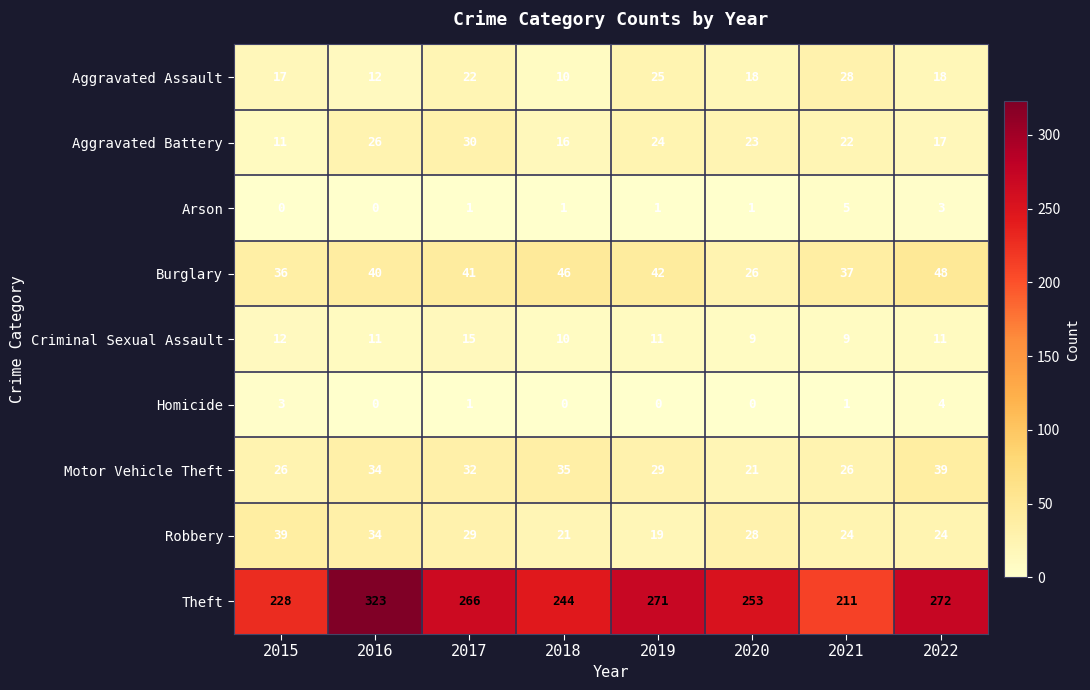

True or false: Aggravated Assault has a value of 9 at 2015.

False